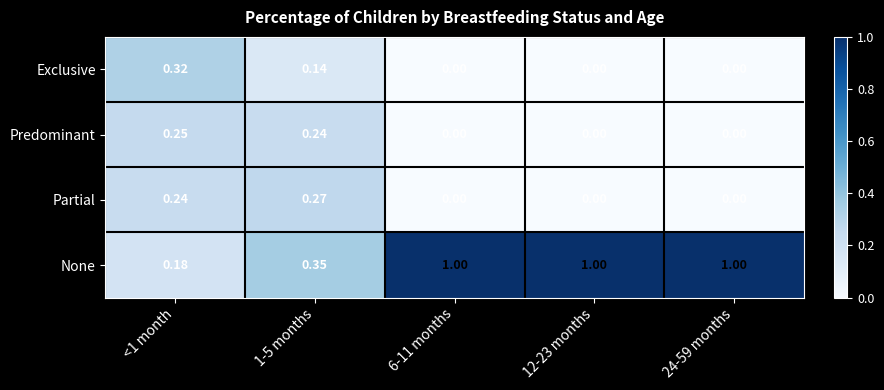

Which series has the largest total across all categories?

None